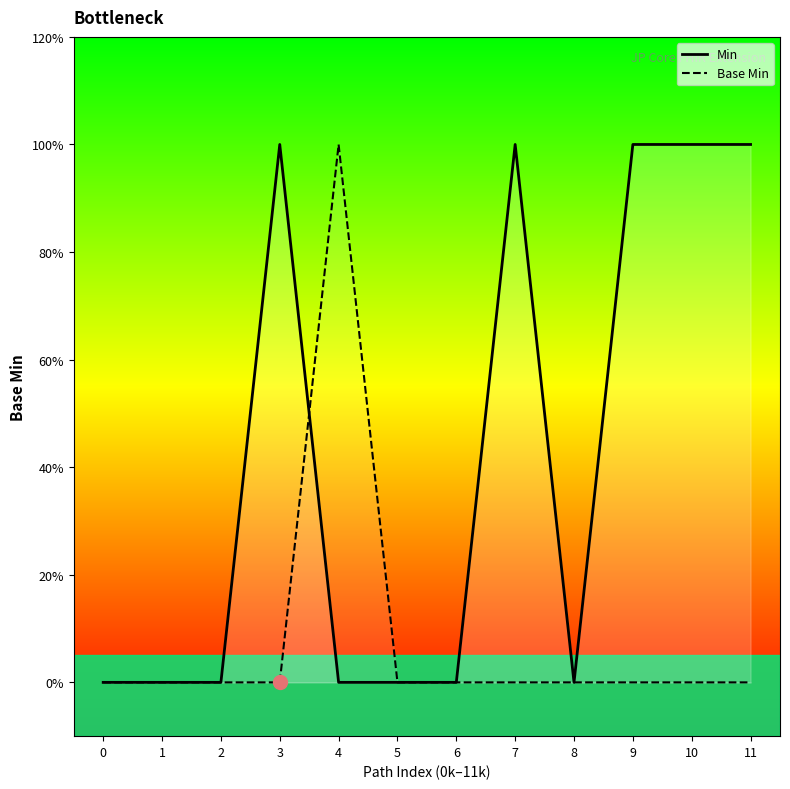

What are all the series names shown in the legend?

Min, Base Min